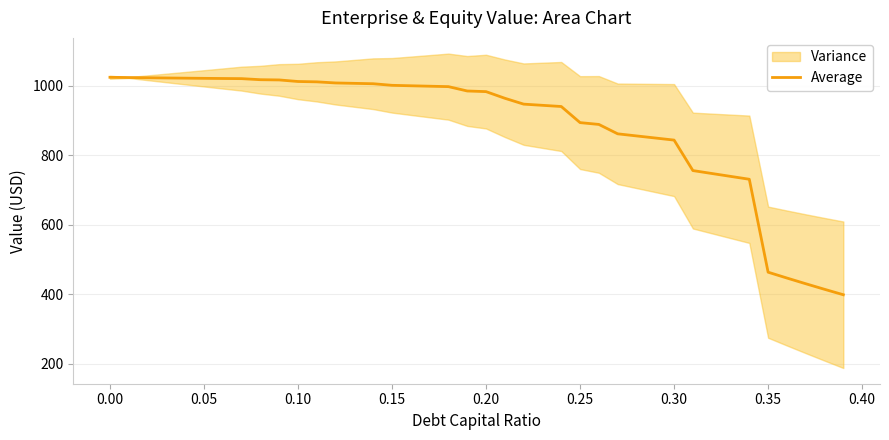

How many lines are shown in the chart?

1